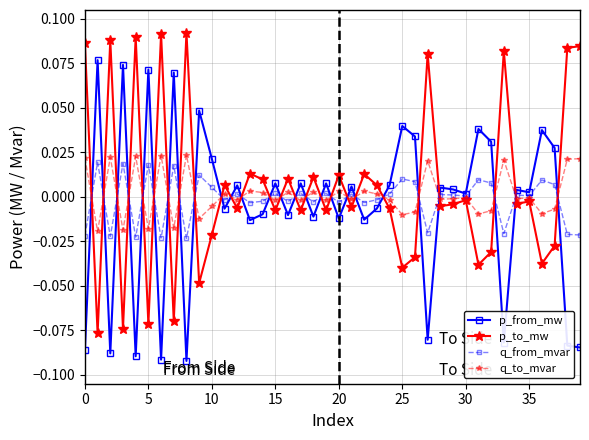

Which series ends up on top after the final intersection of q_from_mvar and p_to_mw?

p_to_mw